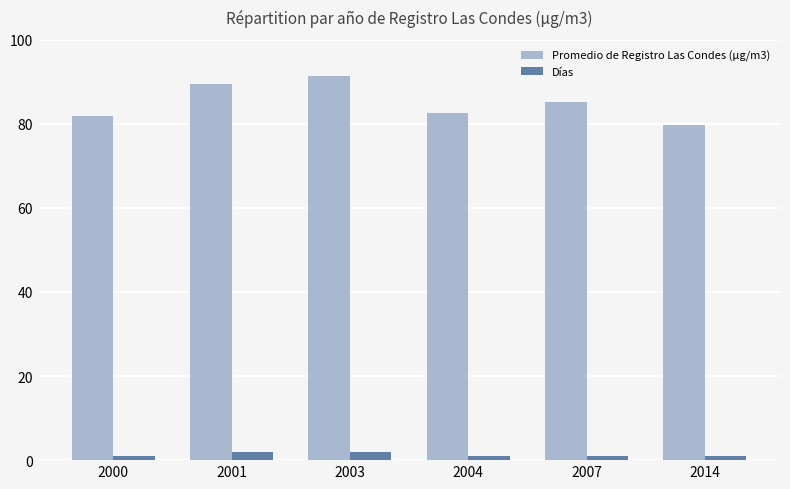

The Días series shows 2.0 at 2003. True or false?

True